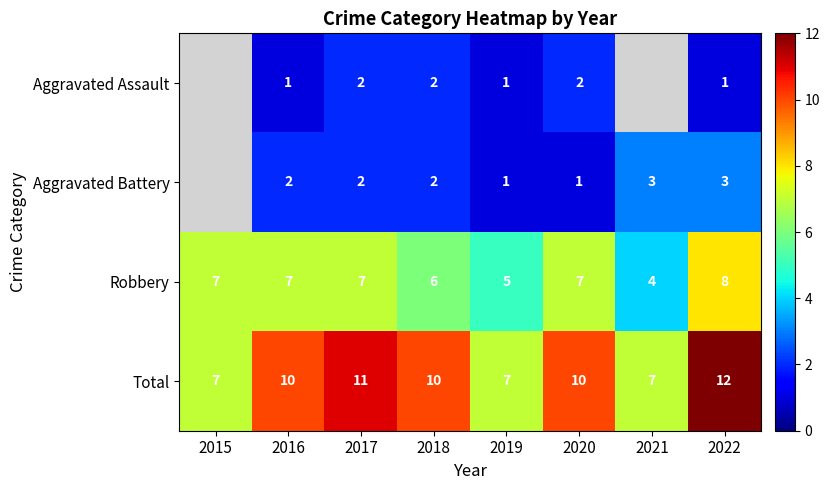

Which category has the lowest value in the Robbery series?

2021